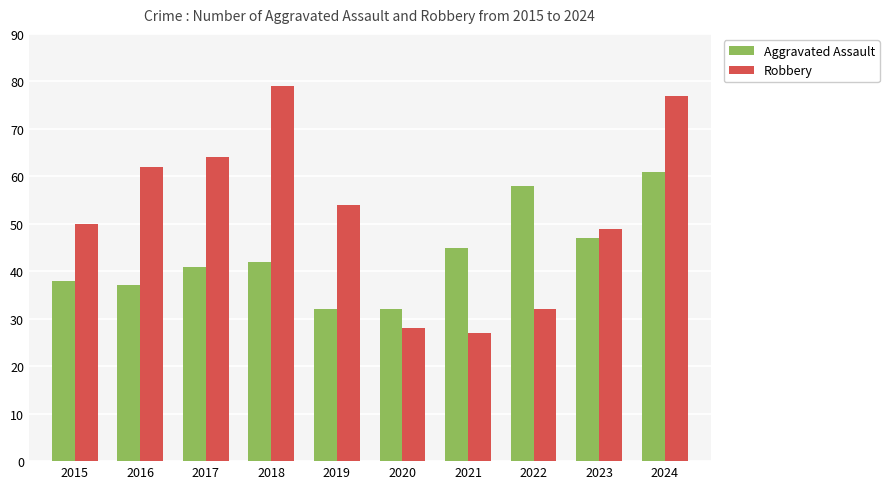

Between 2022 and 2023, which series saw the biggest shift?

Robbery